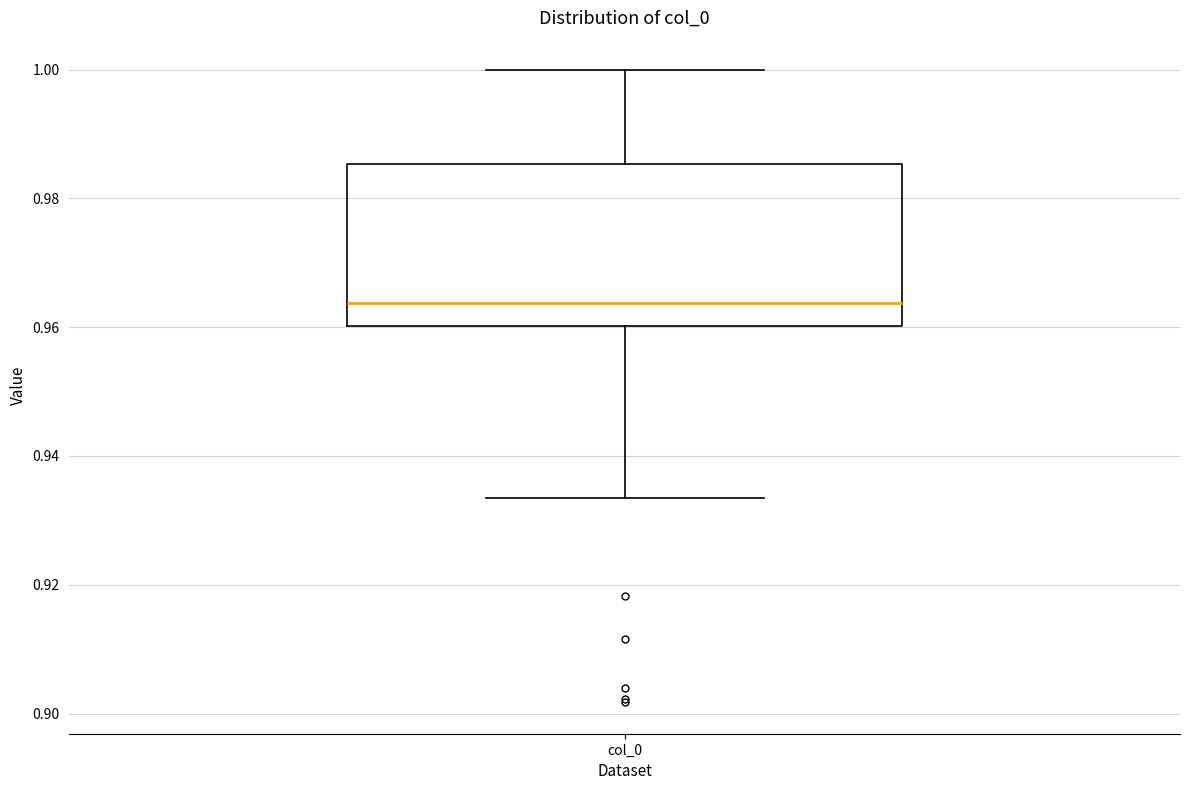

Read this box plot against the y-axis: the position of the median line, the range covered by the box, and the ends of both whiskers. The values are not printed on the chart, so give them approximately, as read against the axis.

median 0.964, box 0.960 to 0.986, whiskers 0.934 to 1.000